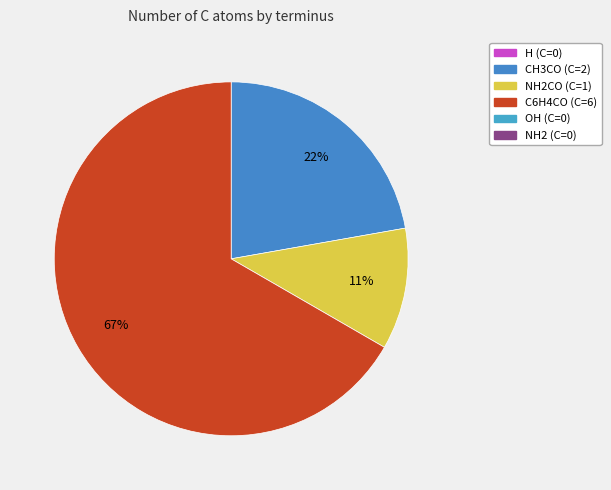

Does any single category account for the majority?

Yes